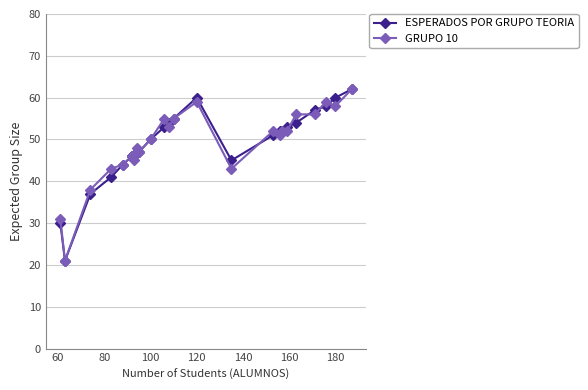

The GRUPO 10 series shows 26 at 21. True or false?

False